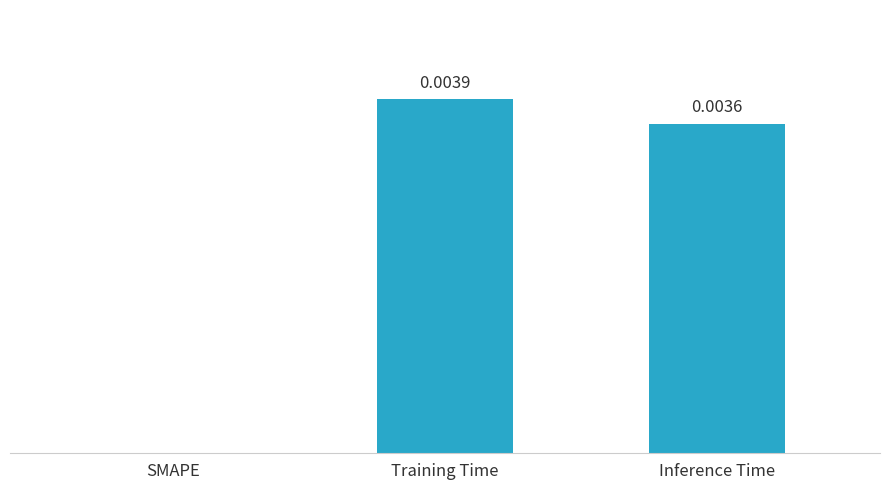

At which label is the value closest to 0?

SMAPE